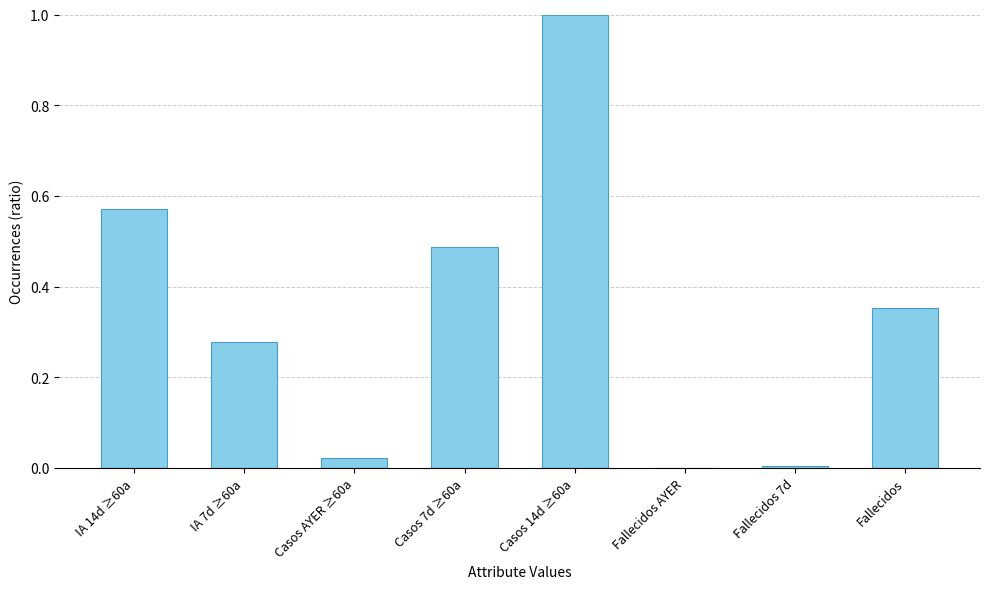

What is the change in value from IA 7d ≥60a to Casos AYER ≥60a?

-0.3